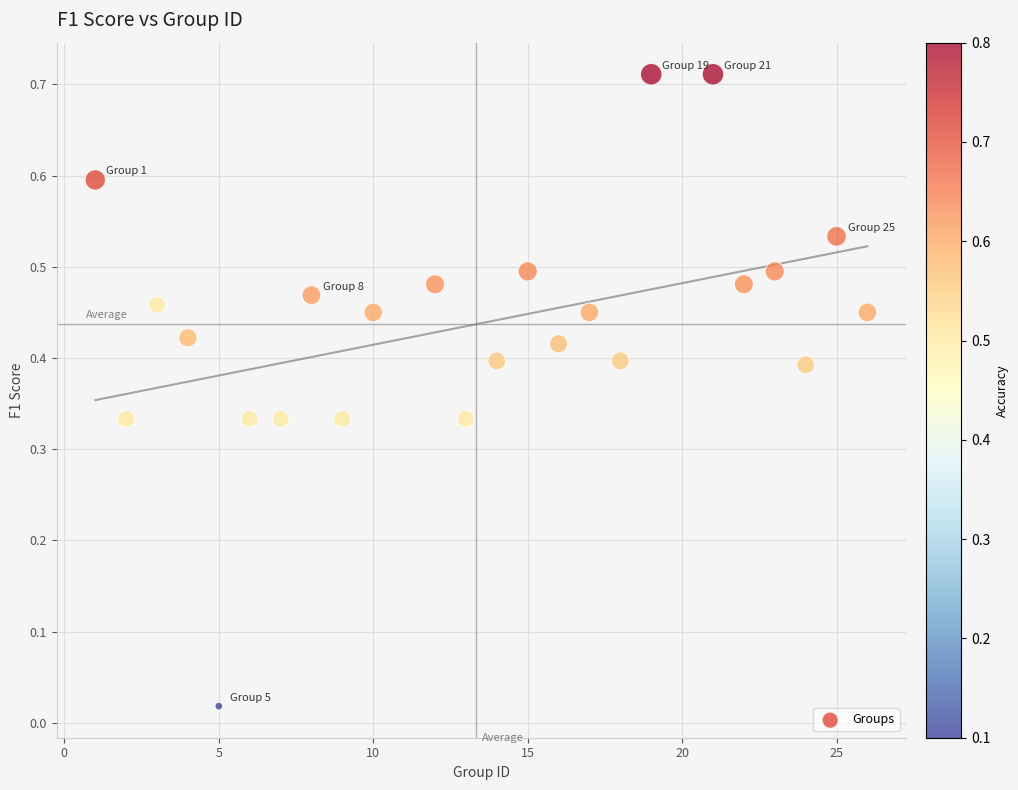

What is the range of X values (max minus min)?

25.0